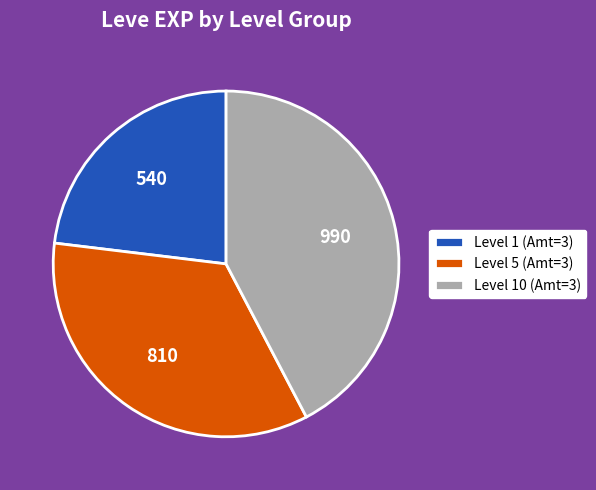

Is the sum of Level 10 (Amt=3) and Level 5 (Amt=3) greater than half?

Yes